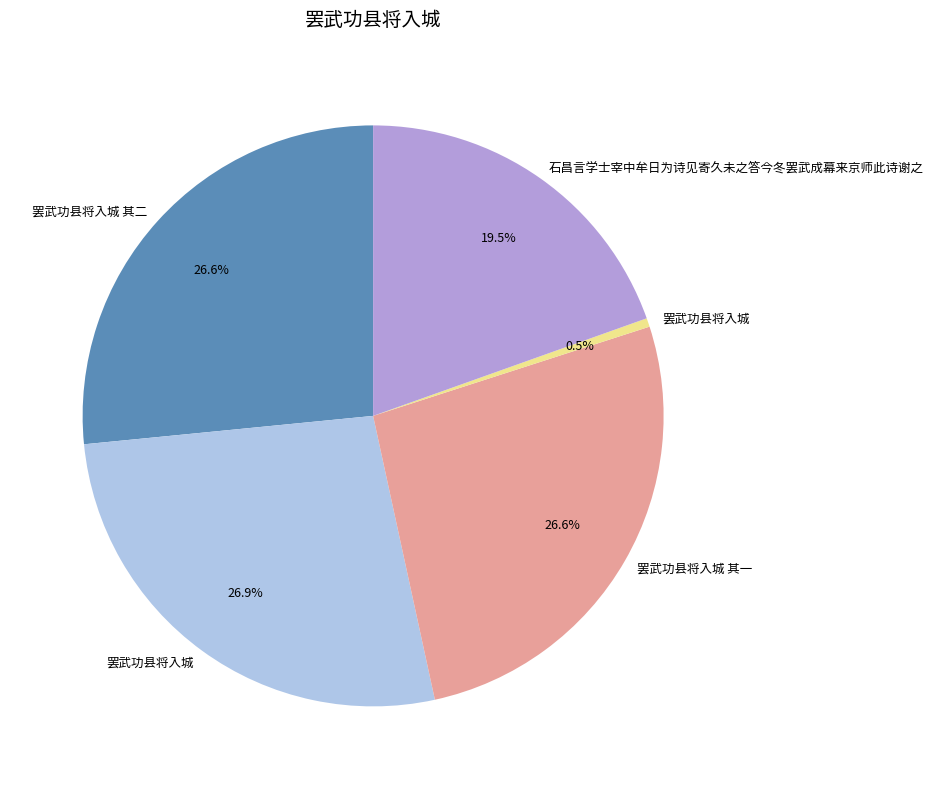

Does any single category account for the majority?

No